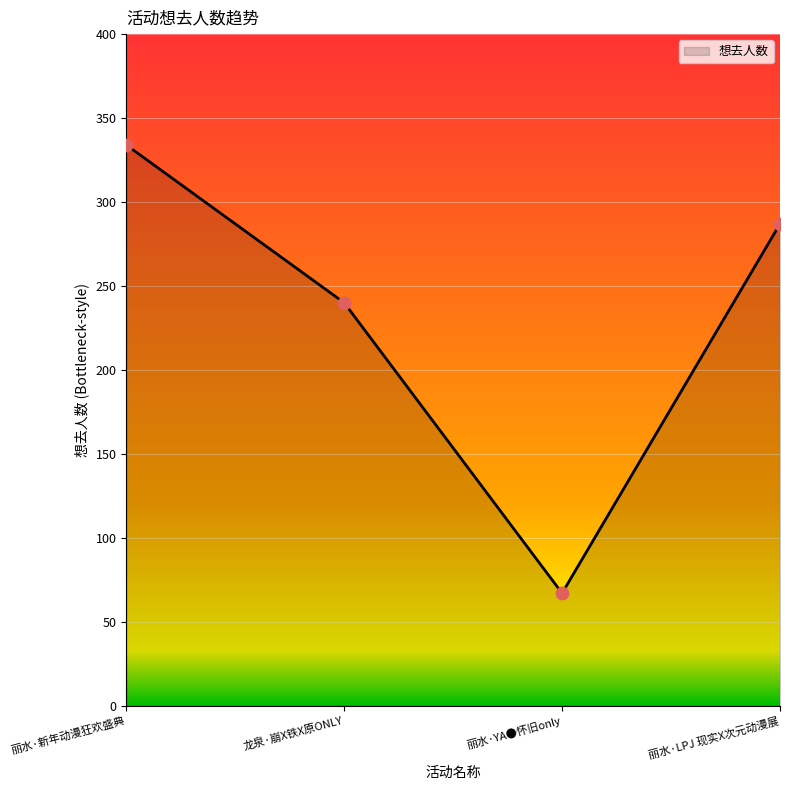

Between 丽水·YA●怀旧only and 丽水·新年动漫狂欢盛典, which is larger?

丽水·新年动漫狂欢盛典